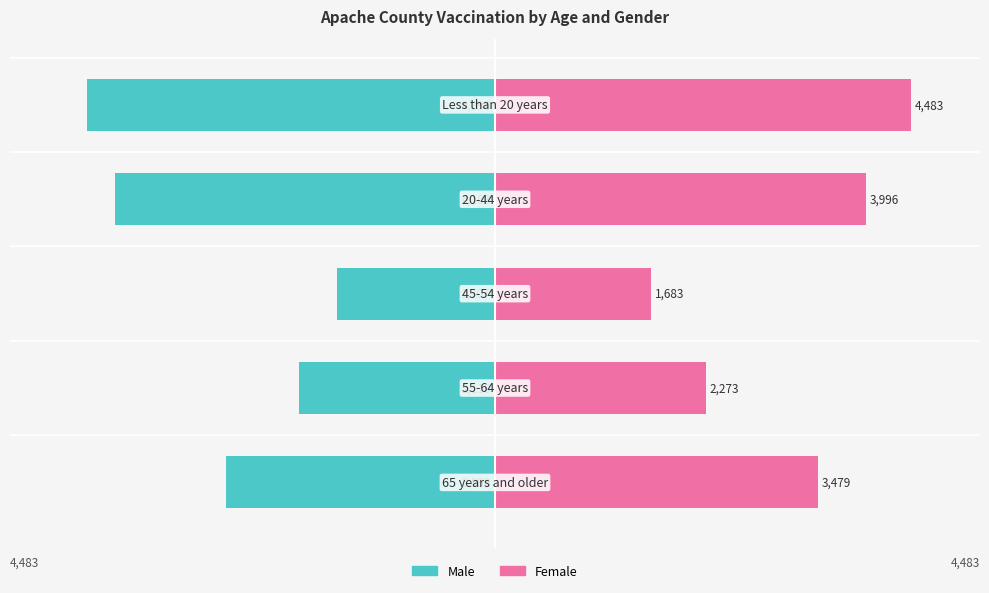

Count the number of categories in the chart.

5